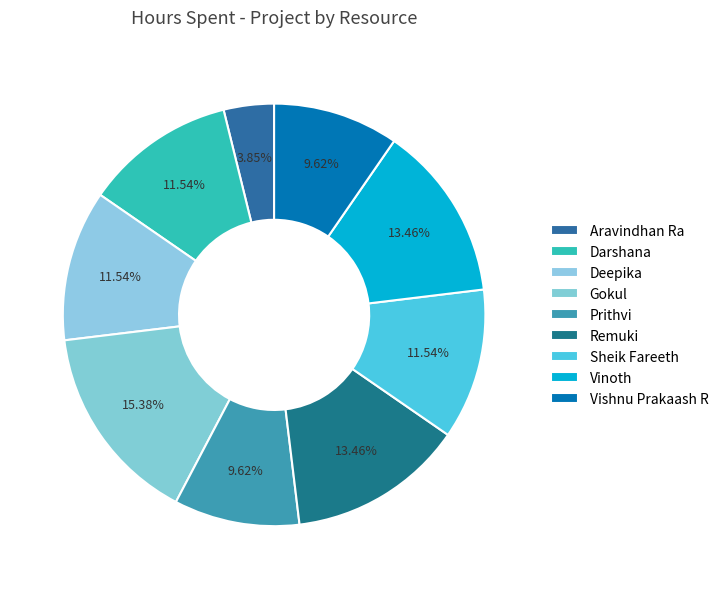

How many slices are in this pie chart?

9